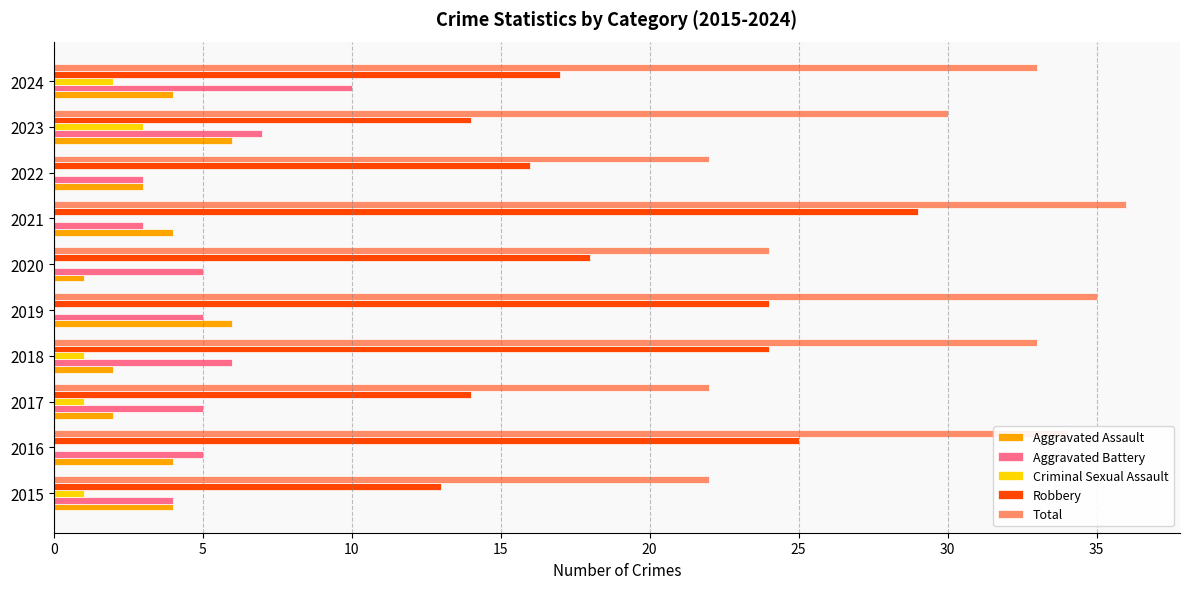

How many Aggravated Battery values are between 4 and 6?

6